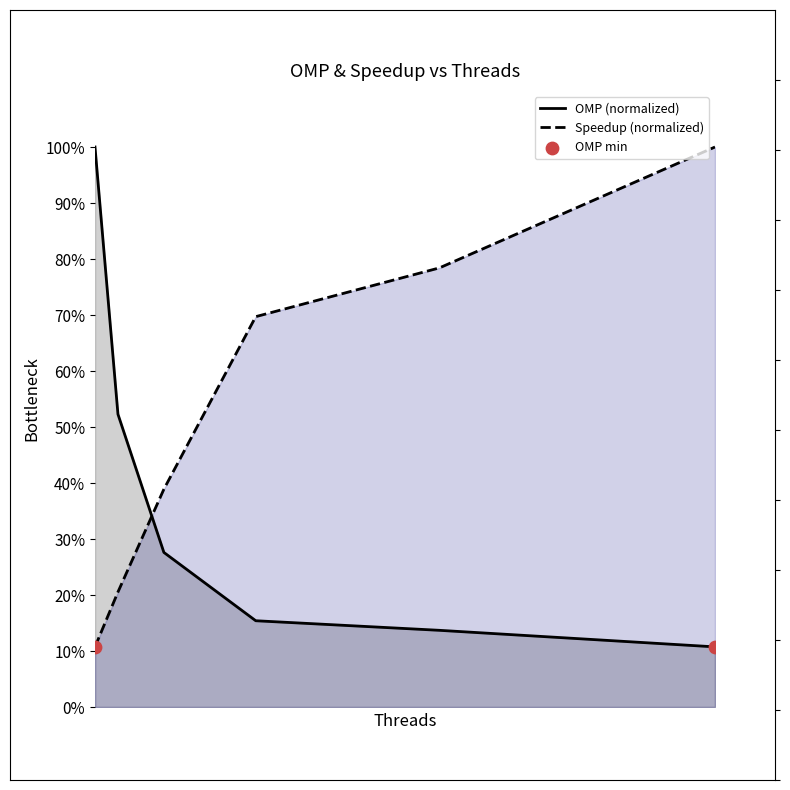

Which series has the largest Y range (max minus min)?

OMP